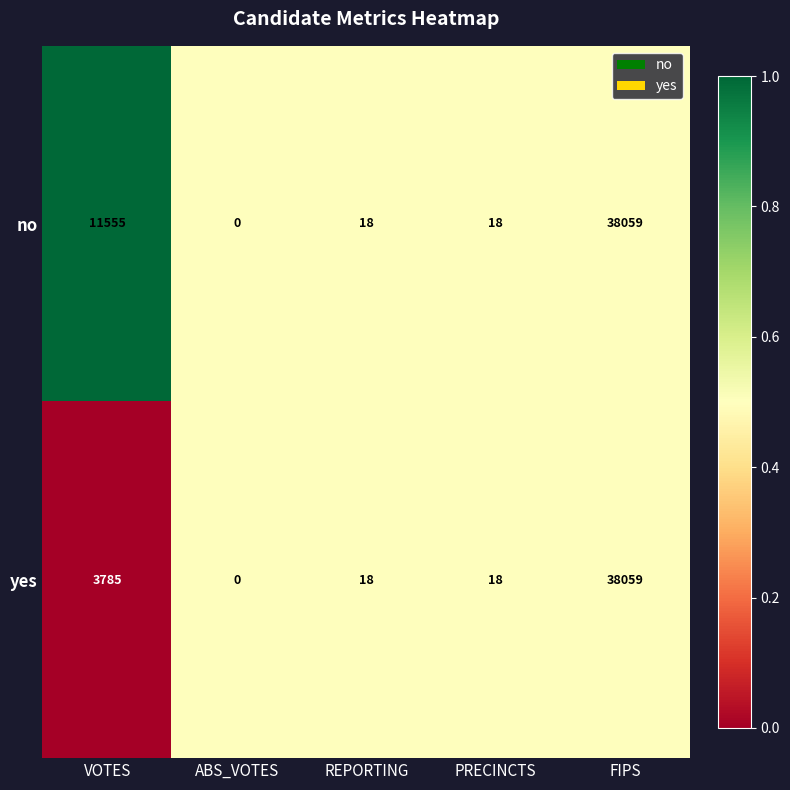

At which category is the sum across all series the highest?

FIPS